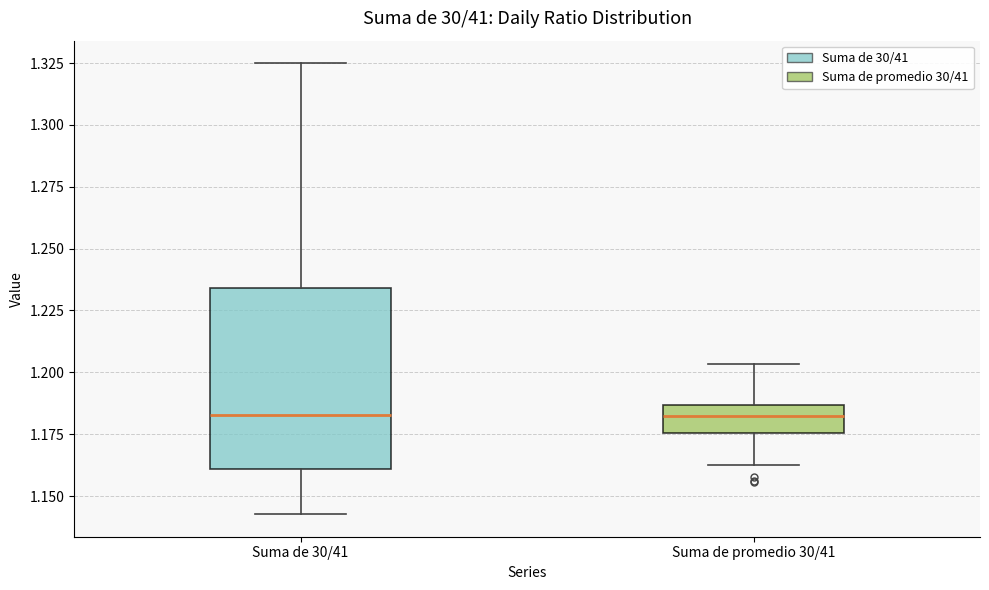

Reading left to right, read every box against the y-axis: the position of its median line, the range the box covers, and the ends of its whiskers. The values are not printed on the chart, so give them approximately, as read against the axis.

Suma de 30/41: median 1.185, box 1.160 to 1.235, whiskers 1.145 to 1.325
Suma de promedio 30/41: median 1.180, box 1.175 to 1.185, whiskers 1.165 to 1.205